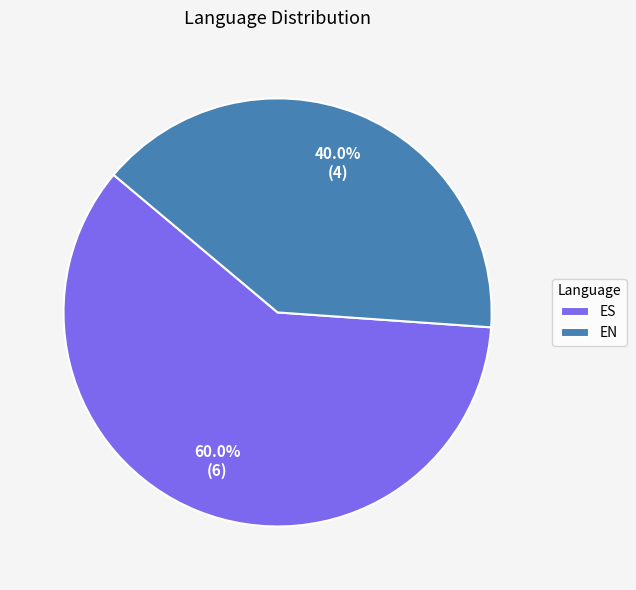

Rank the categories by value from highest to lowest.

ES, EN